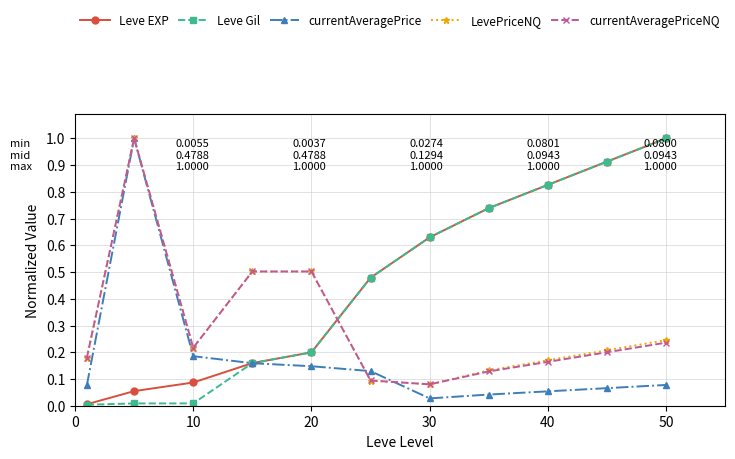

What is the highest value of the currentAveragePrice series?

1.0